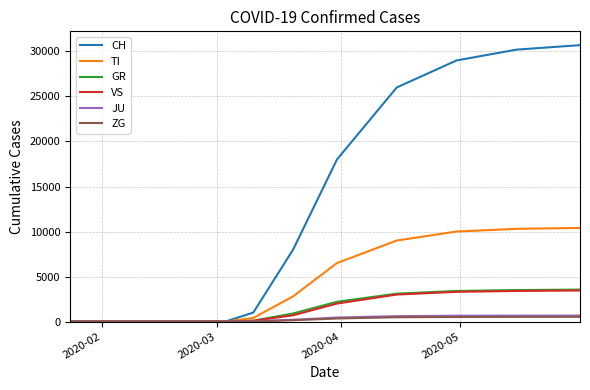

What are all the series names shown in the legend?

CH, TI, GR, VS, JU, ZG